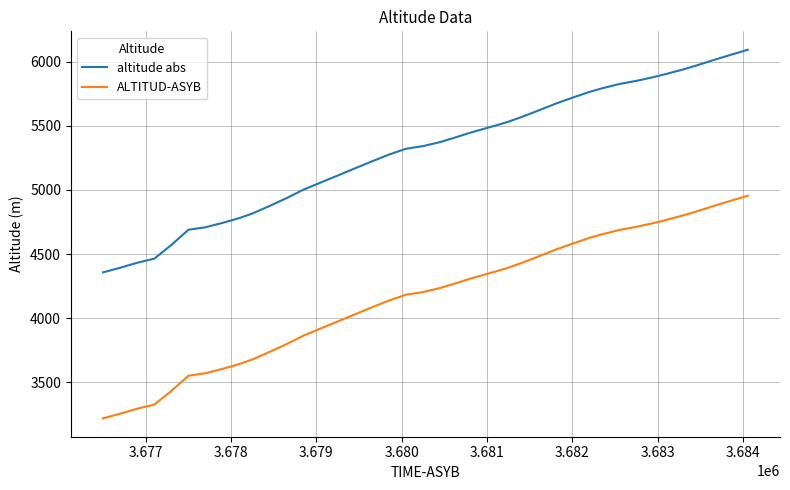

Rank the series by their maximum value, from highest to lowest.

altitude abs, ALTITUD-ASYB